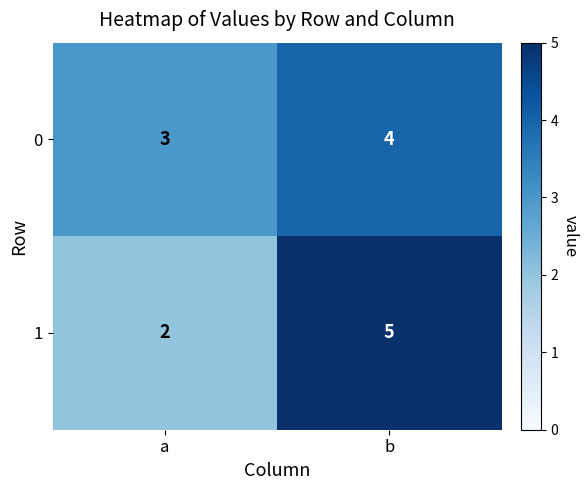

Reading left to right, what are all the values shown in this chart?

0: a=3	b=4
1: a=2	b=5